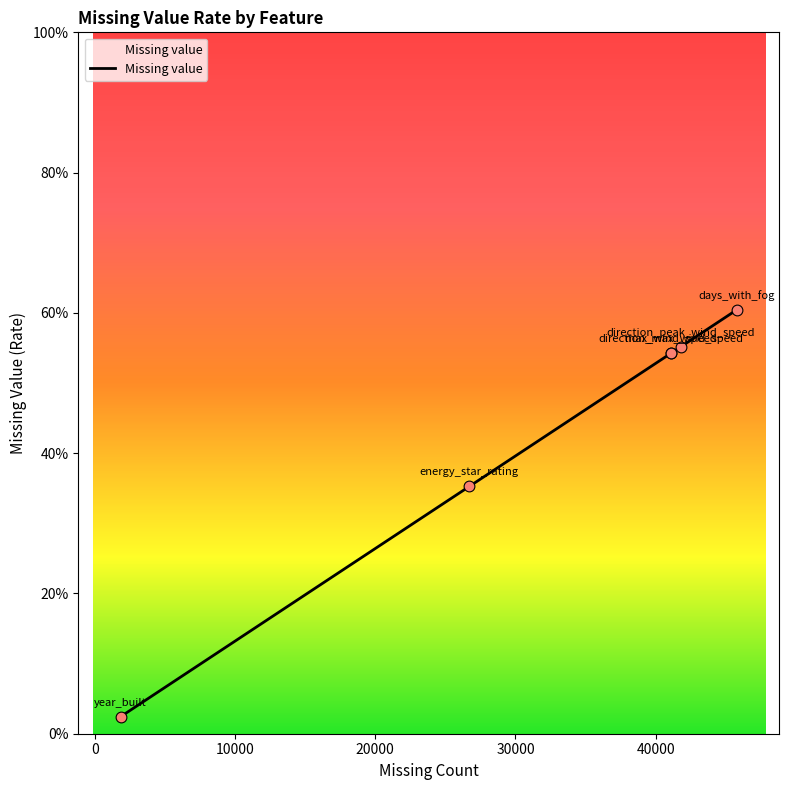

Which has a higher value, direction_peak_wind_speed or days_with_fog?

days_with_fog